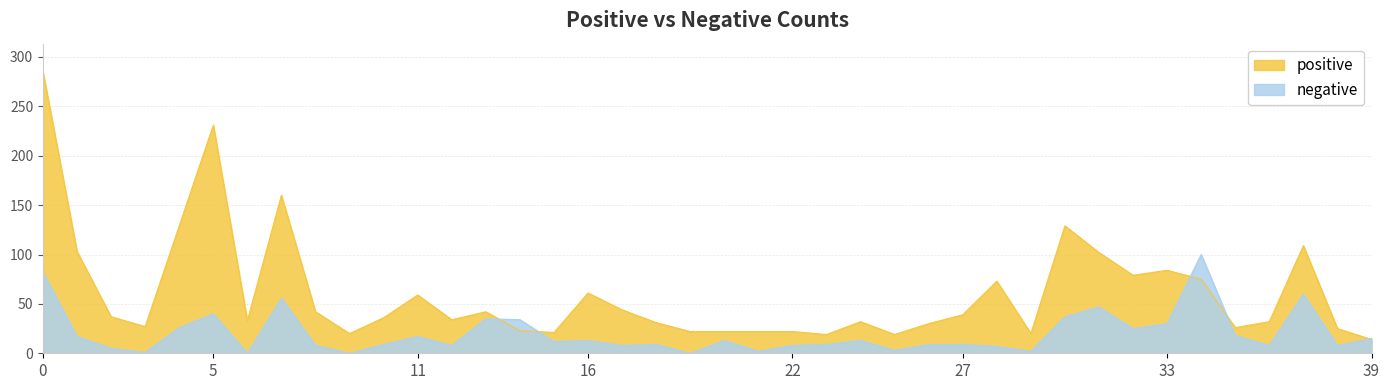

Count the number of categories in the chart.

40